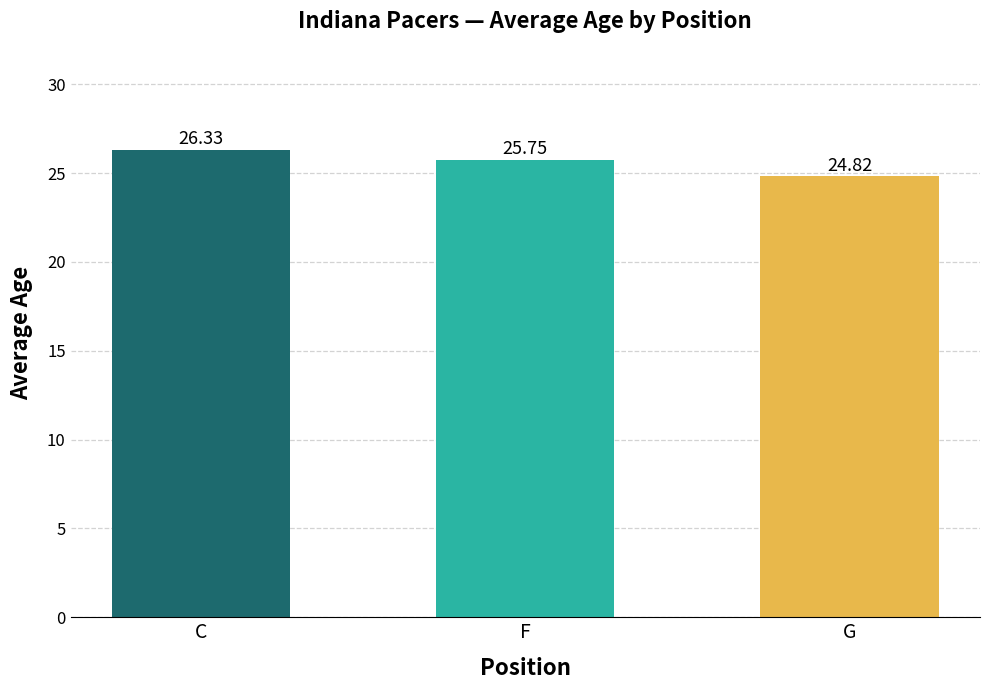

What is the difference between the values at G and C?

1.5